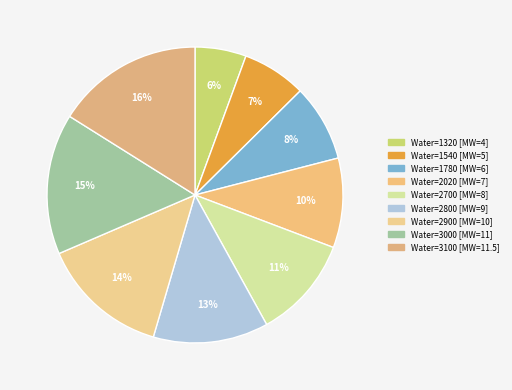

How many slices are in this pie chart?

9